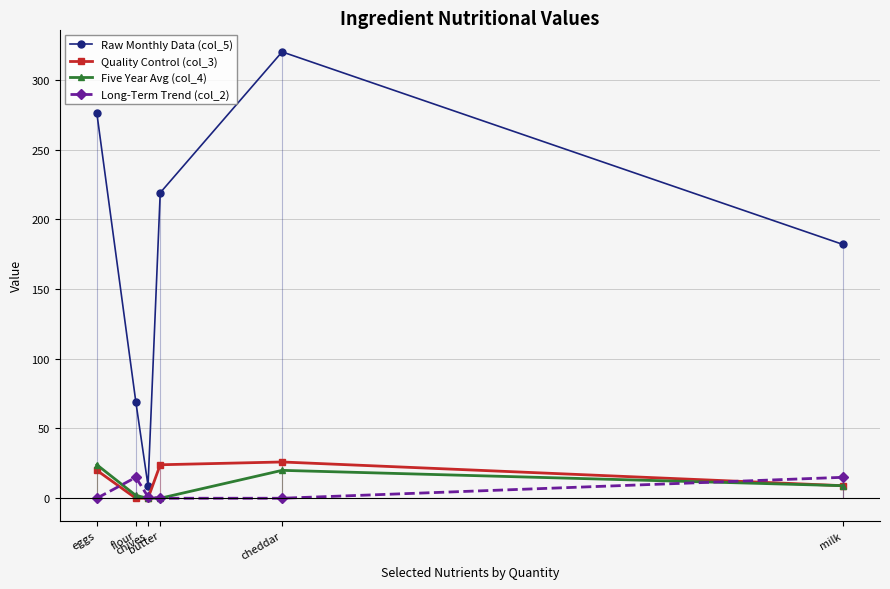

List the series in order of their peak value, lowest first.

Long-Term Trend (col_2), Five Year Avg (col_4), Quality Control (col_3), Raw Monthly Data (col_5)